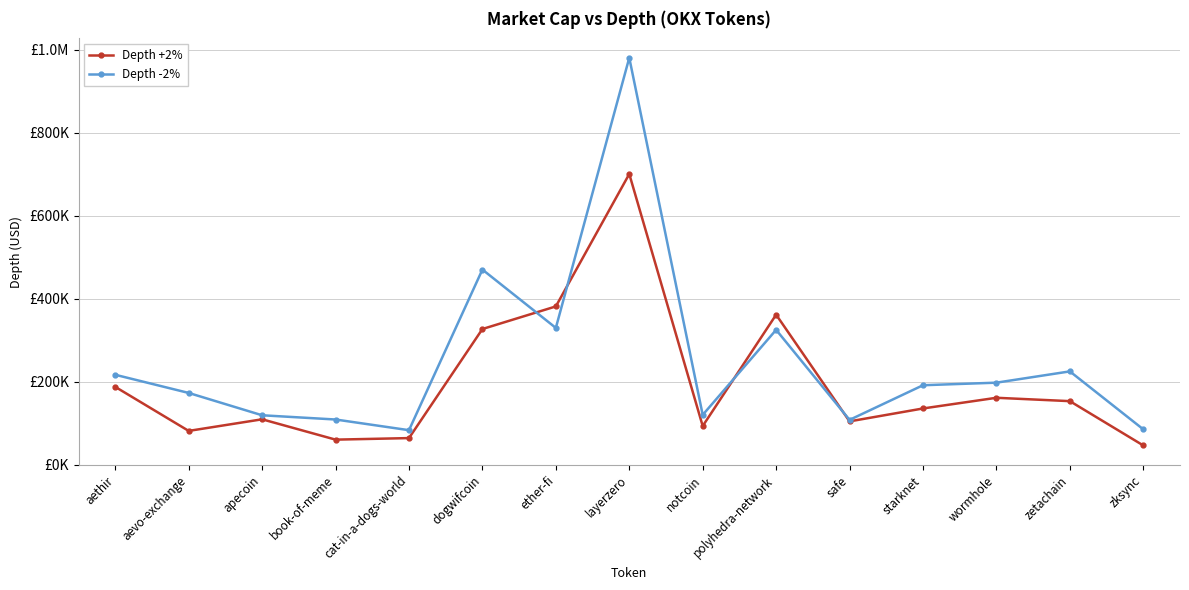

What are all the series names shown in the legend?

Depth +2%, Depth -2%